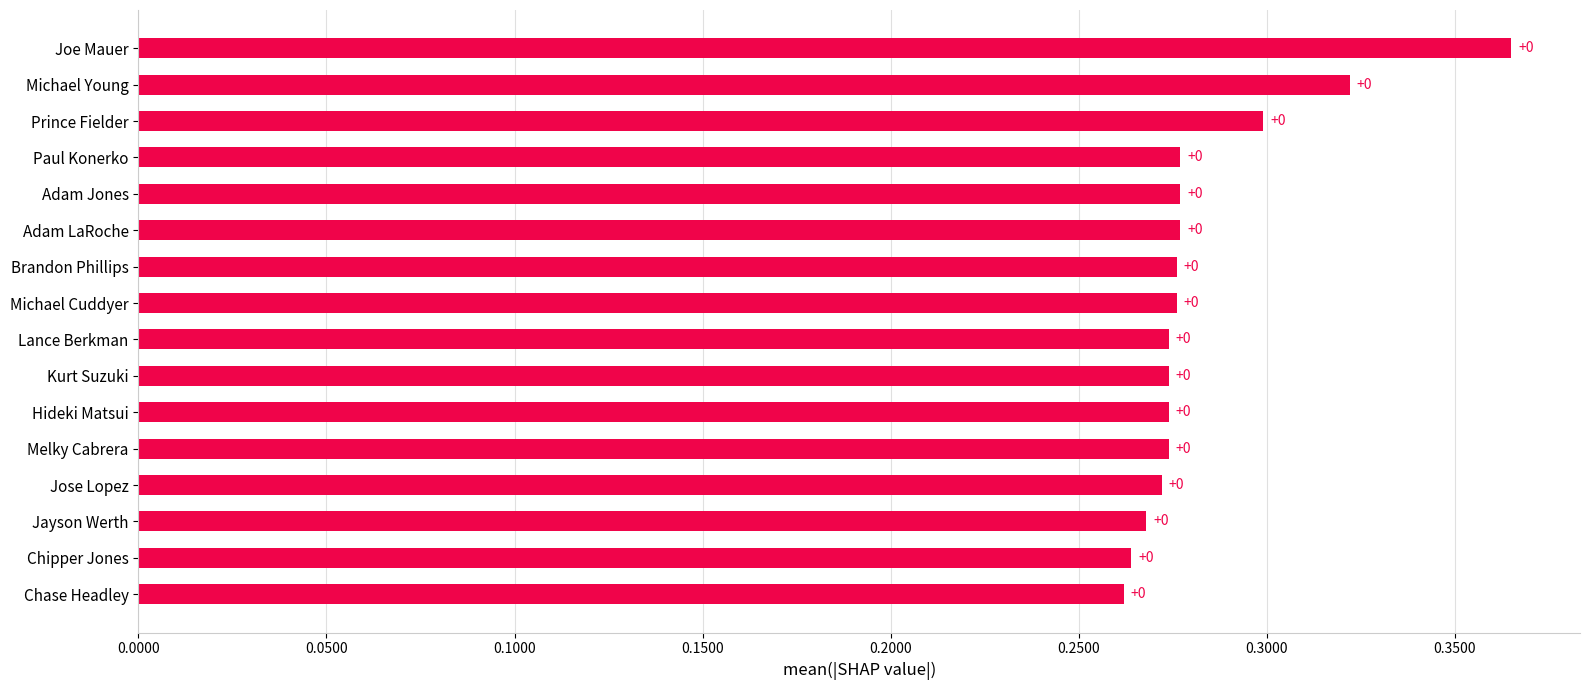

Are the bars horizontal?

Yes